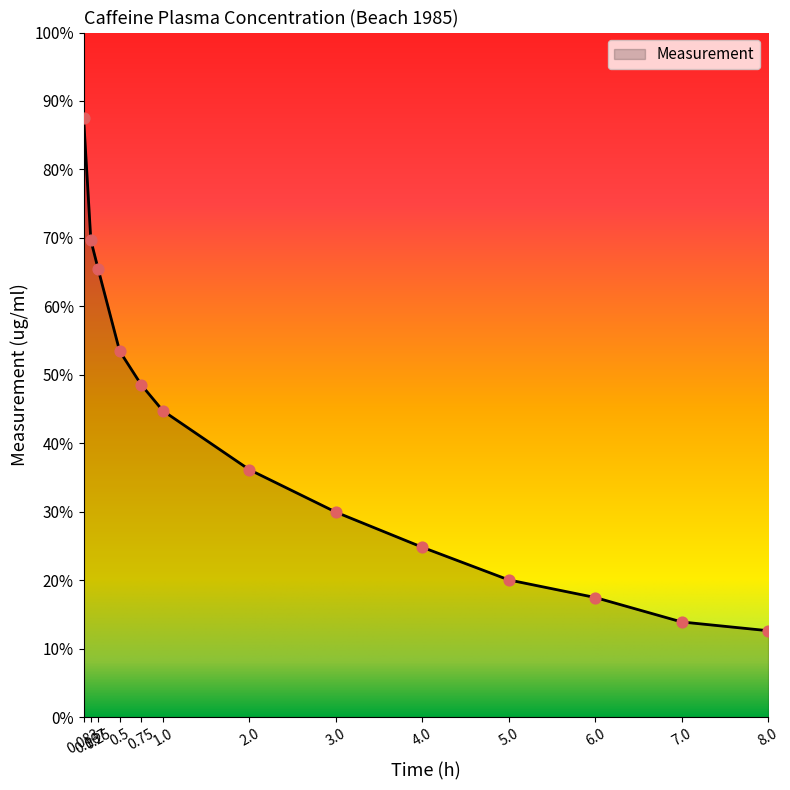

Approximately how many times larger is the value at 0.75 compared to 4.0?

2.0